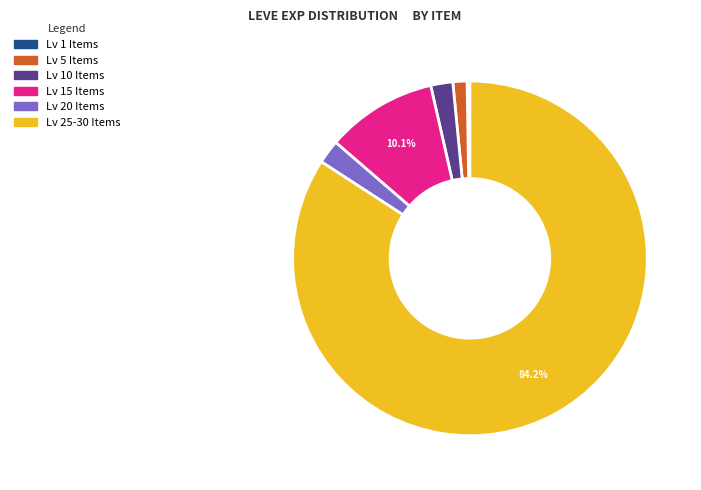

Do Lv 15 Items and Lv 20 Items together represent more than half of the pie?

No